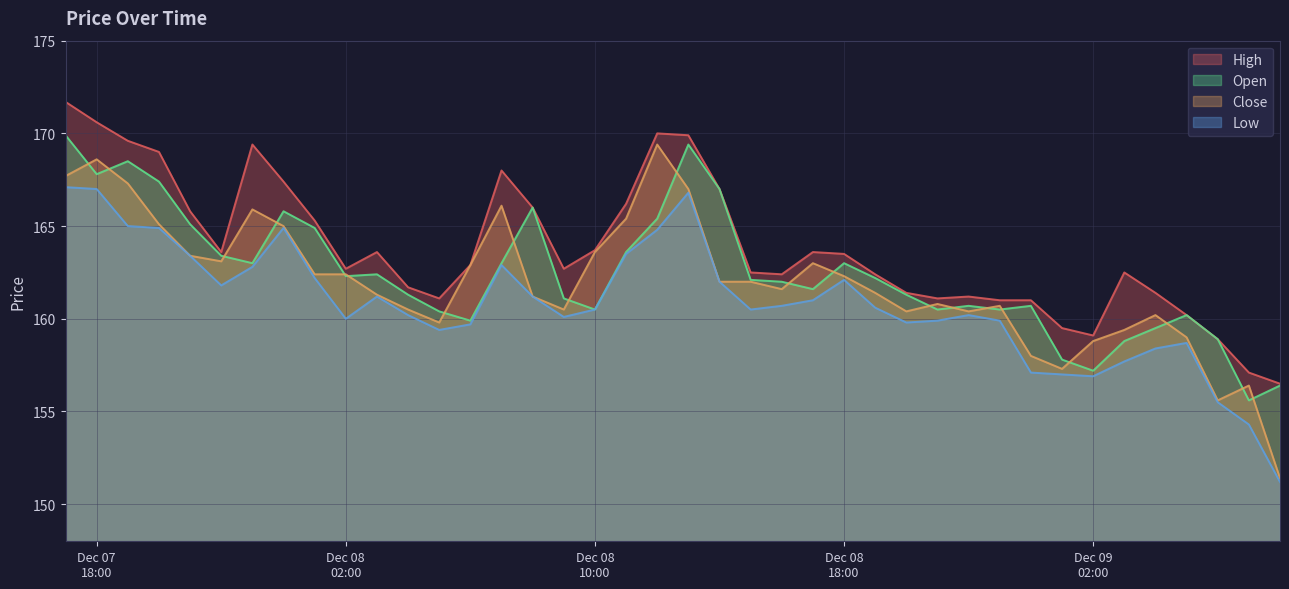

Which series has the largest total across all categories?

High